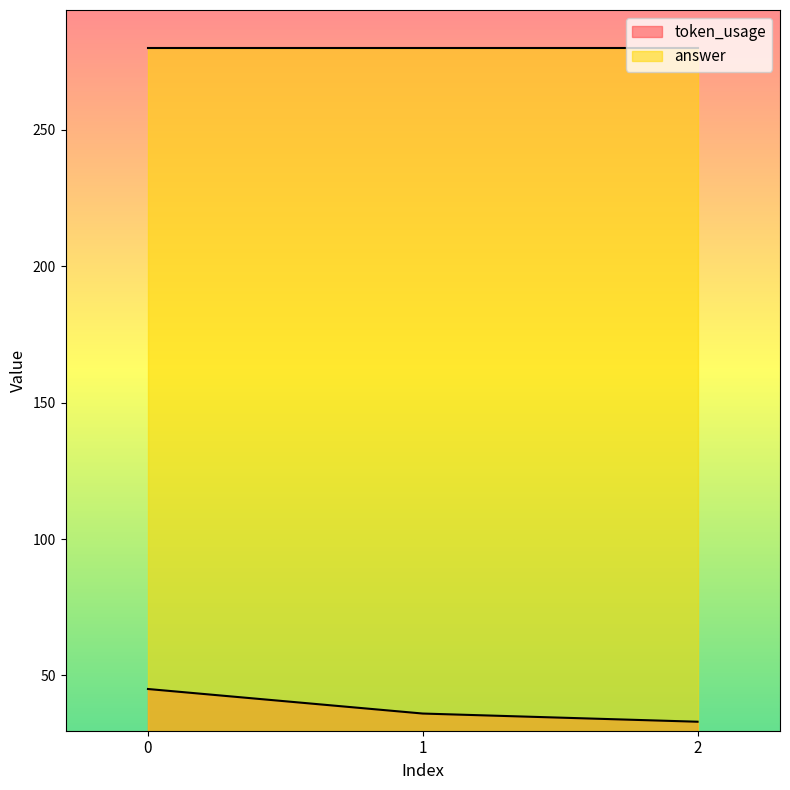

Which label corresponds to the smallest value in the chart?

2